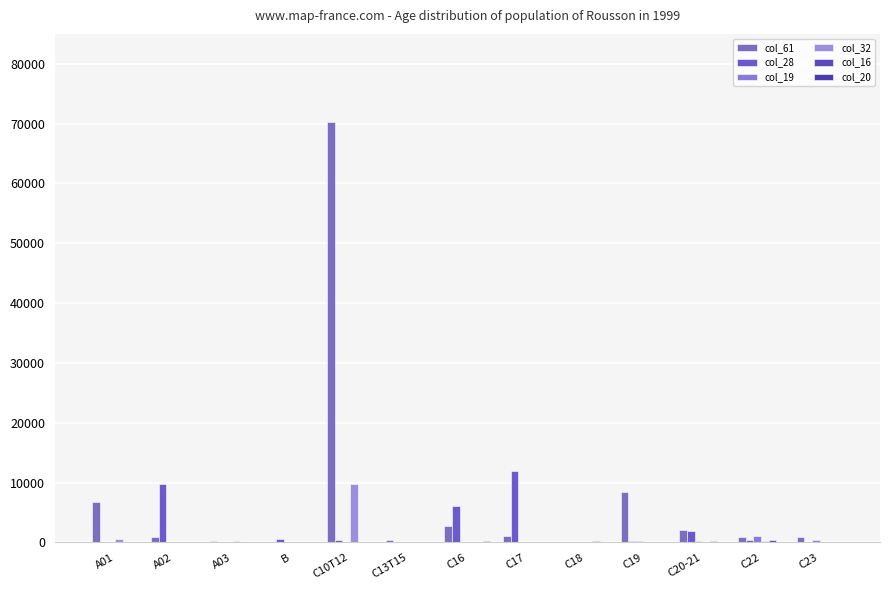

What position from the left is A03?

3